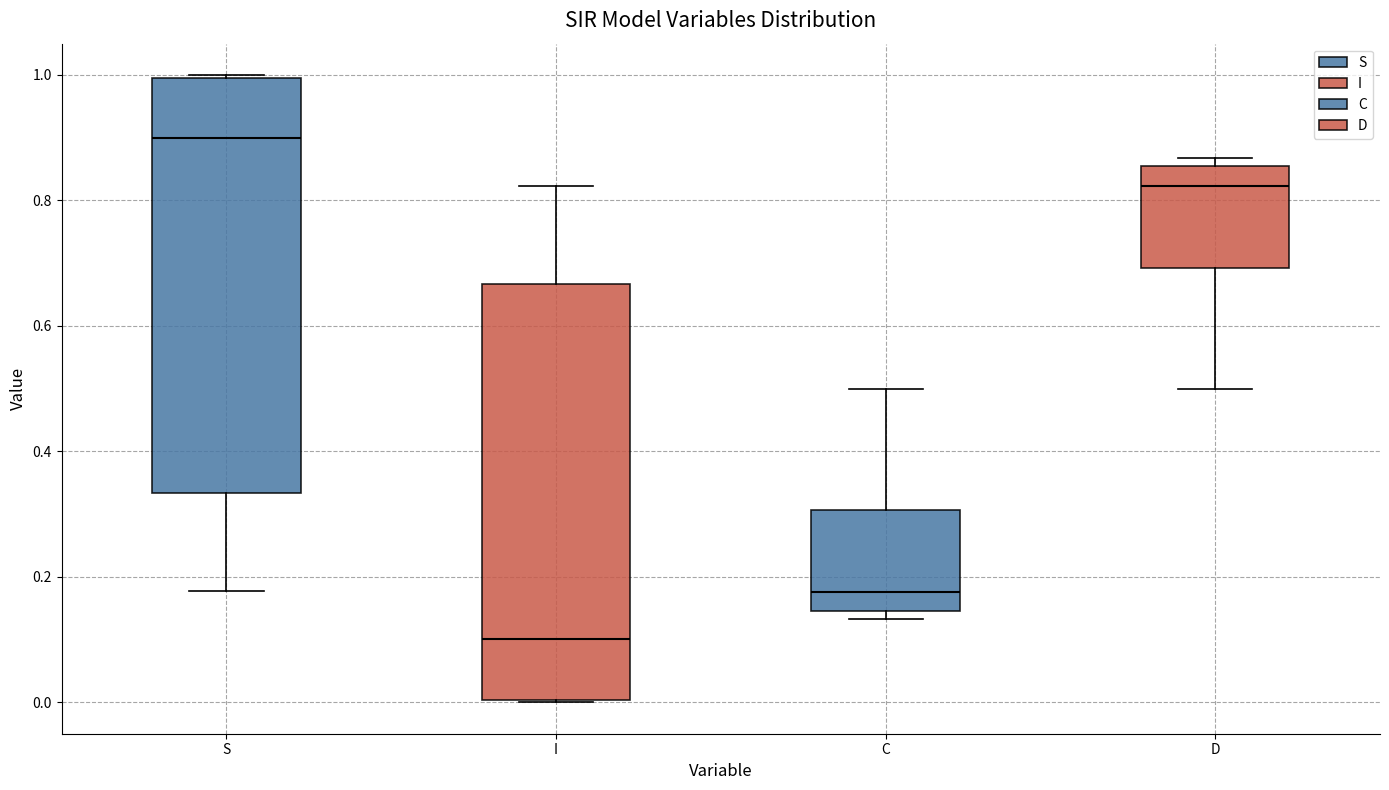

Where is the lower edge of the box for S on the y-axis? The values are not printed on the chart, so give them approximately, as read against the axis.

0.34